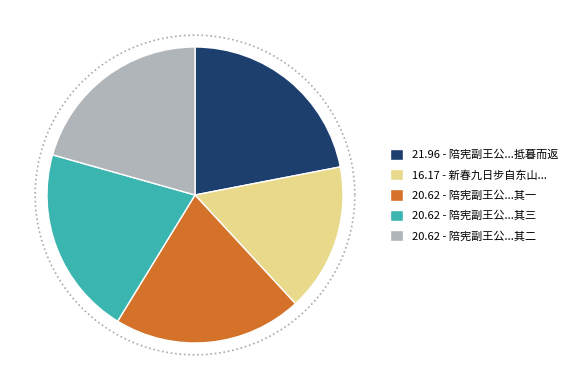

Is there a majority slice in this chart?

No